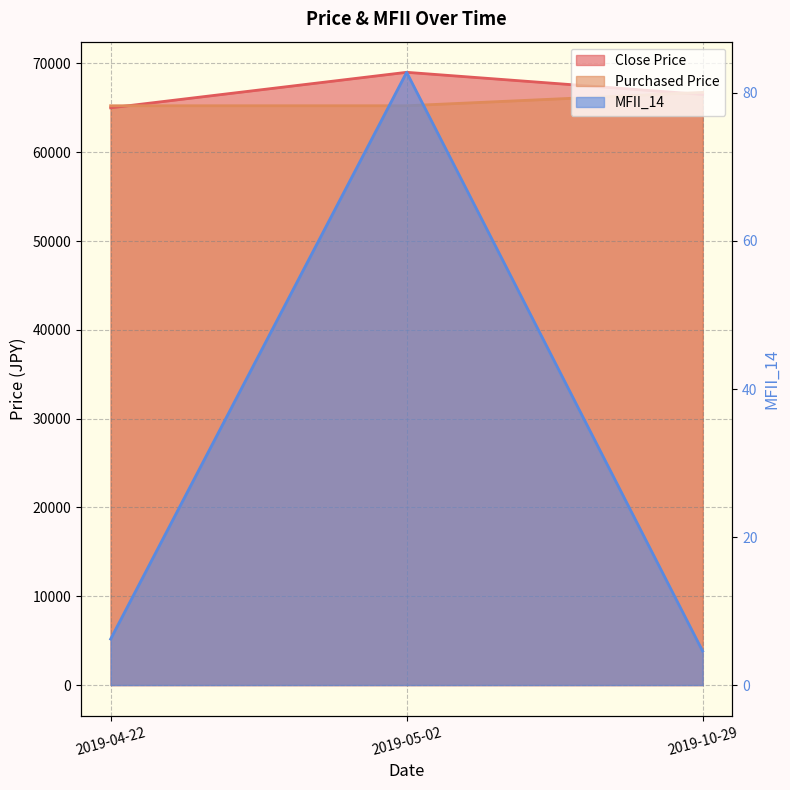

Reading left to right, list all the values displayed in this chart.

Close Price line: 2019-04-22=65000.0	2019-05-02=69000.0	2019-10-29=66500.0
Purchased Price line: 2019-04-22=65234.0	2019-05-02=65234.0	2019-10-29=66739.0
MFII_14 line: 2019-04-22=6.2	2019-05-02=82.8	2019-10-29=4.6